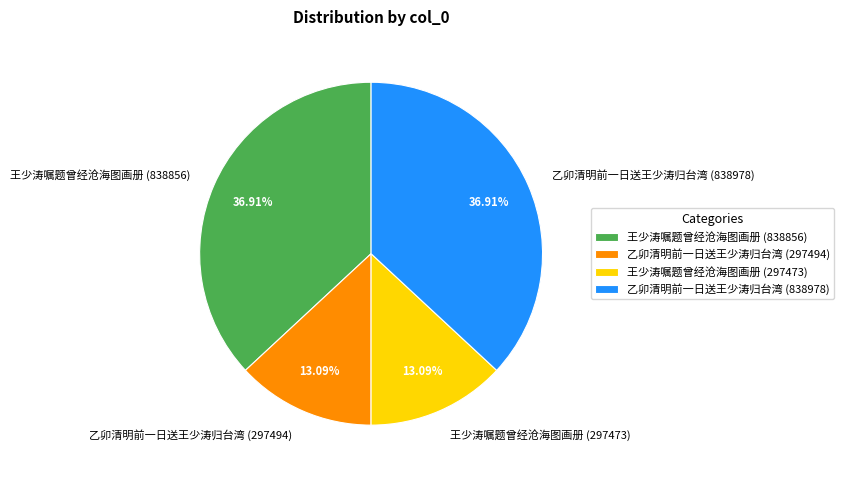

To the nearest percent, what is the difference between the 王少涛嘱题曾经沧海图画册 (297473) and 王少涛嘱题曾经沧海图画册 (838856) slice percentages?

24%